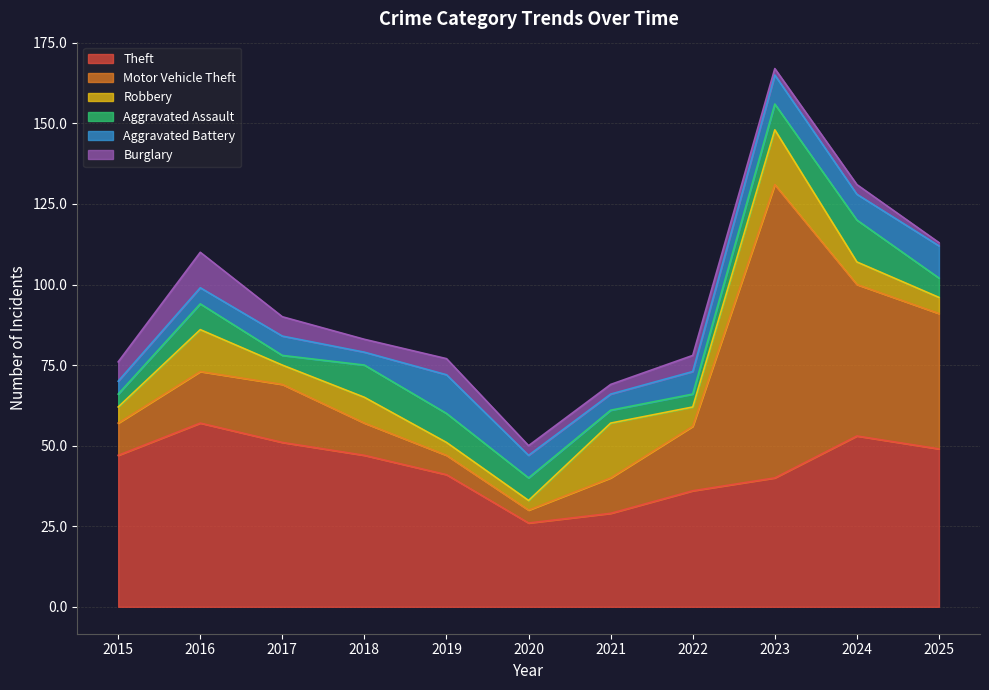

The Theft series shows 72 at 2017. True or false?

False